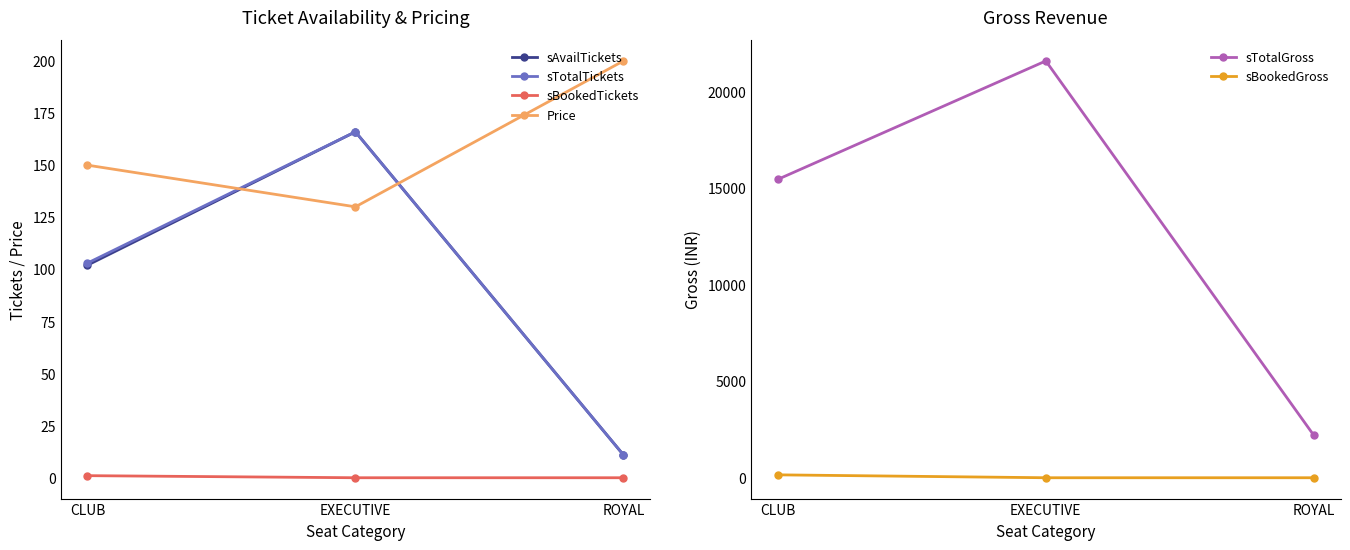

Is it true that sAvailTickets equals 3 at ROYAL?

False